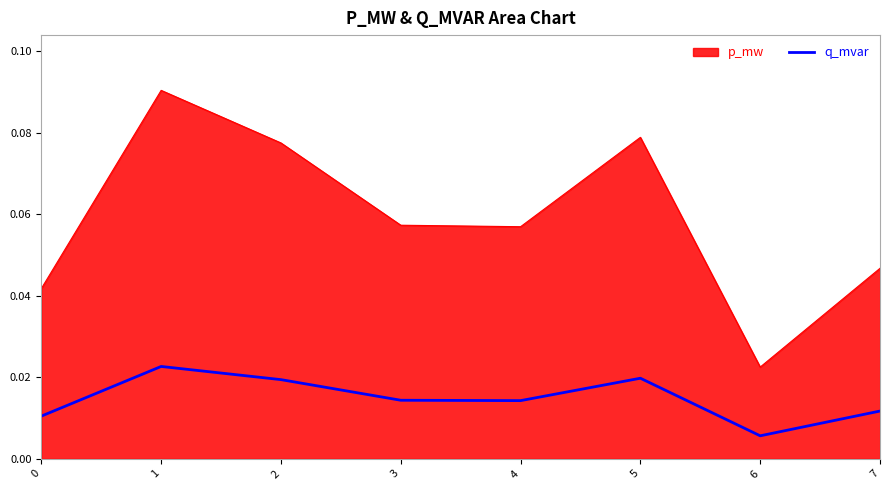

Which category has the highest value across all series?

1